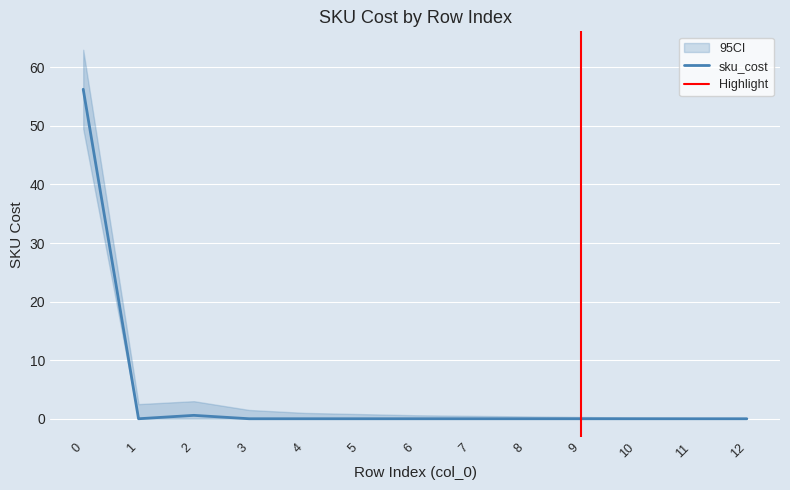

How many values in the sku_cost series exceed 0?

2